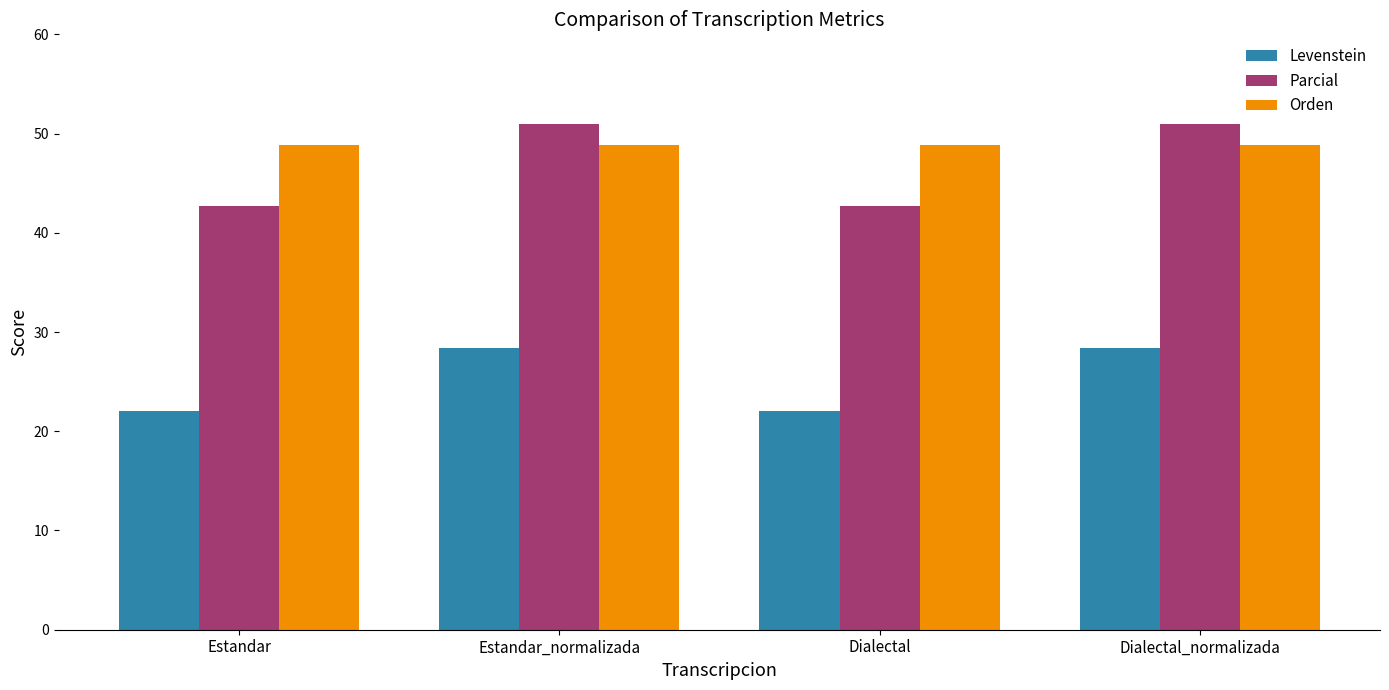

Which series has the largest total across all categories?

Orden